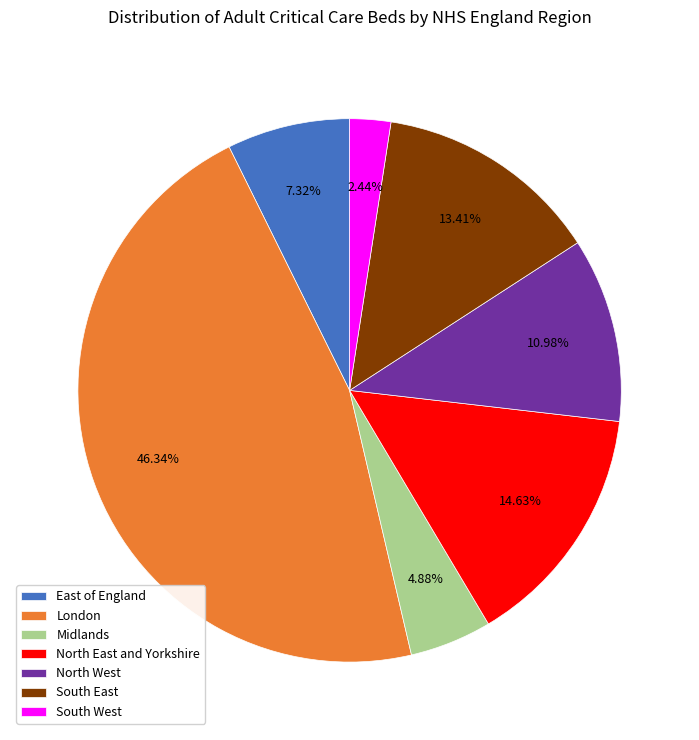

To the nearest percent, what is the combined percentage of Midlands and South East?

18%